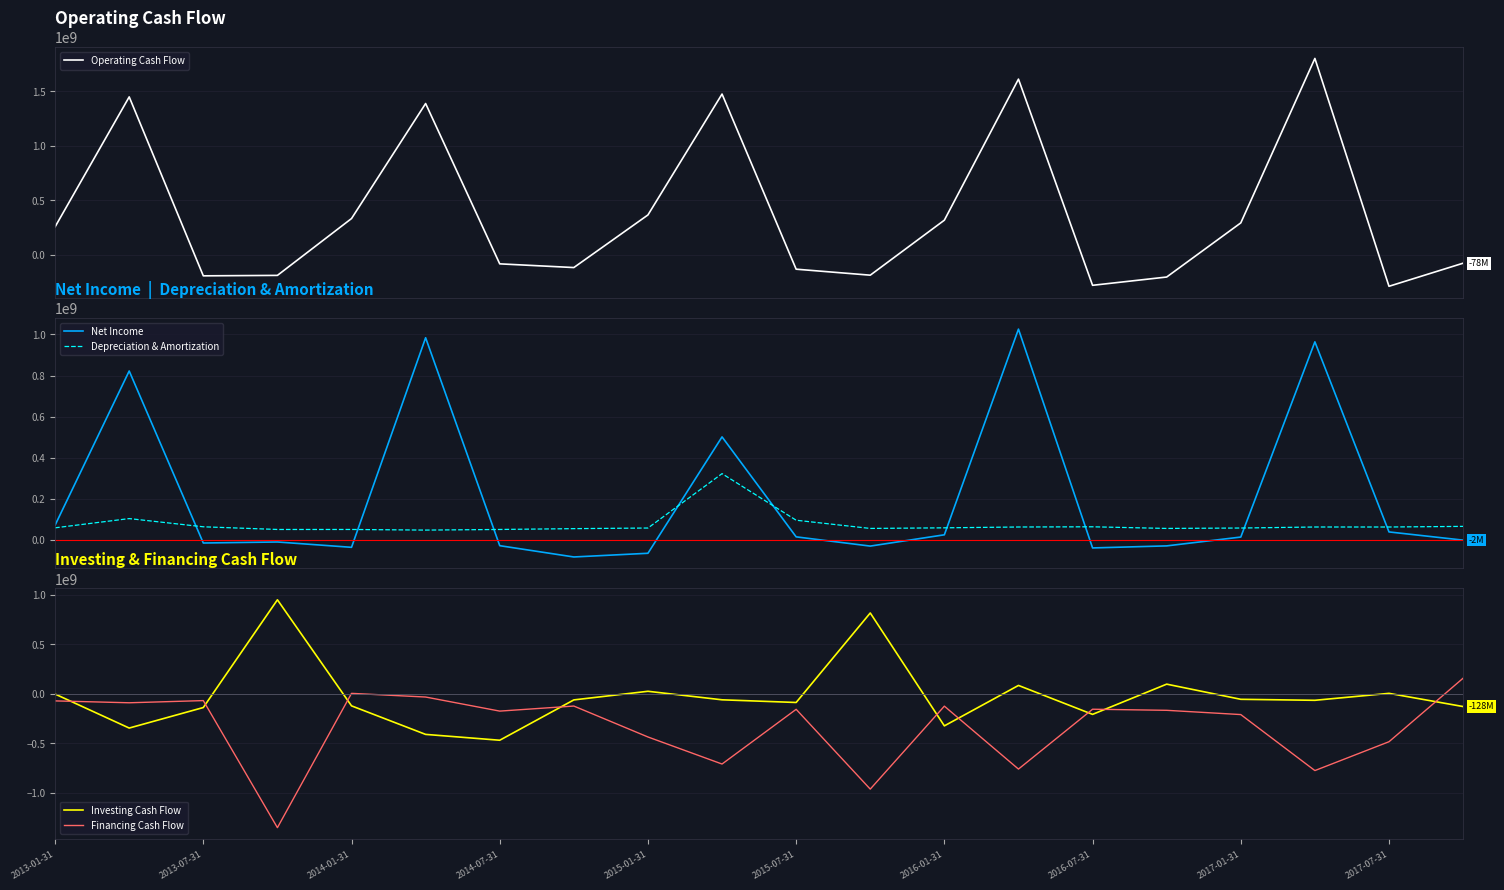

Rank the series by their maximum value, from lowest to highest.

Financing Cash Flow, Depreciation & Amortization, Investing Cash Flow, Net Income, Operating Cash Flow